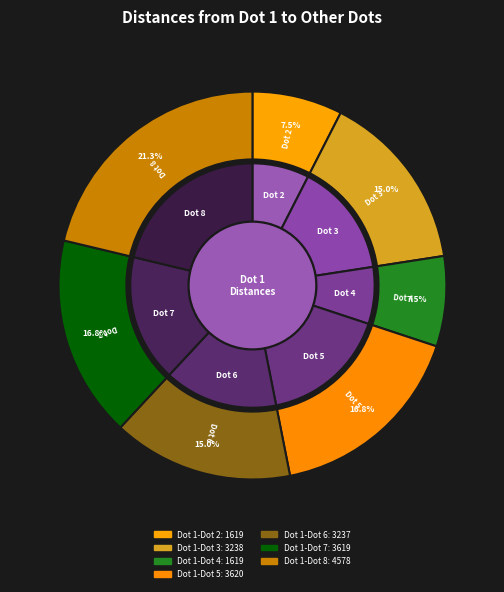

Count the number of slices in the pie.

7